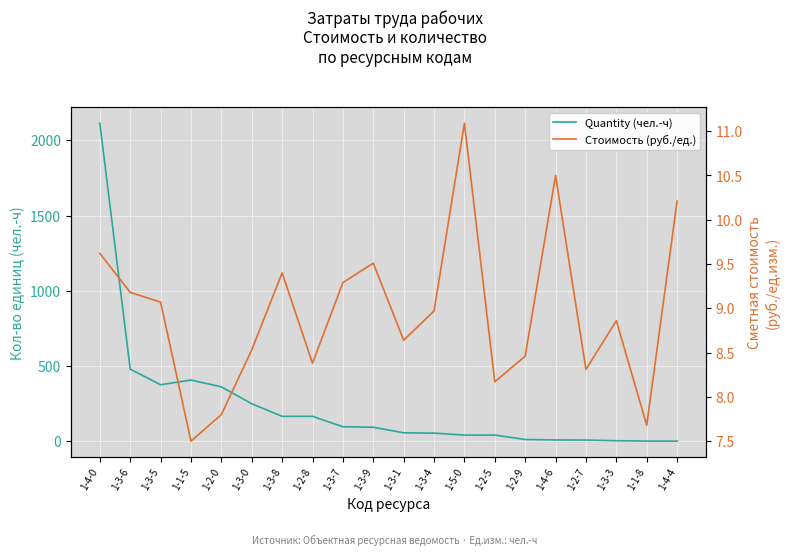

Rank the series by their maximum value, from highest to lowest.

Quantity (чел.-ч), Стоимость (руб./ед.)